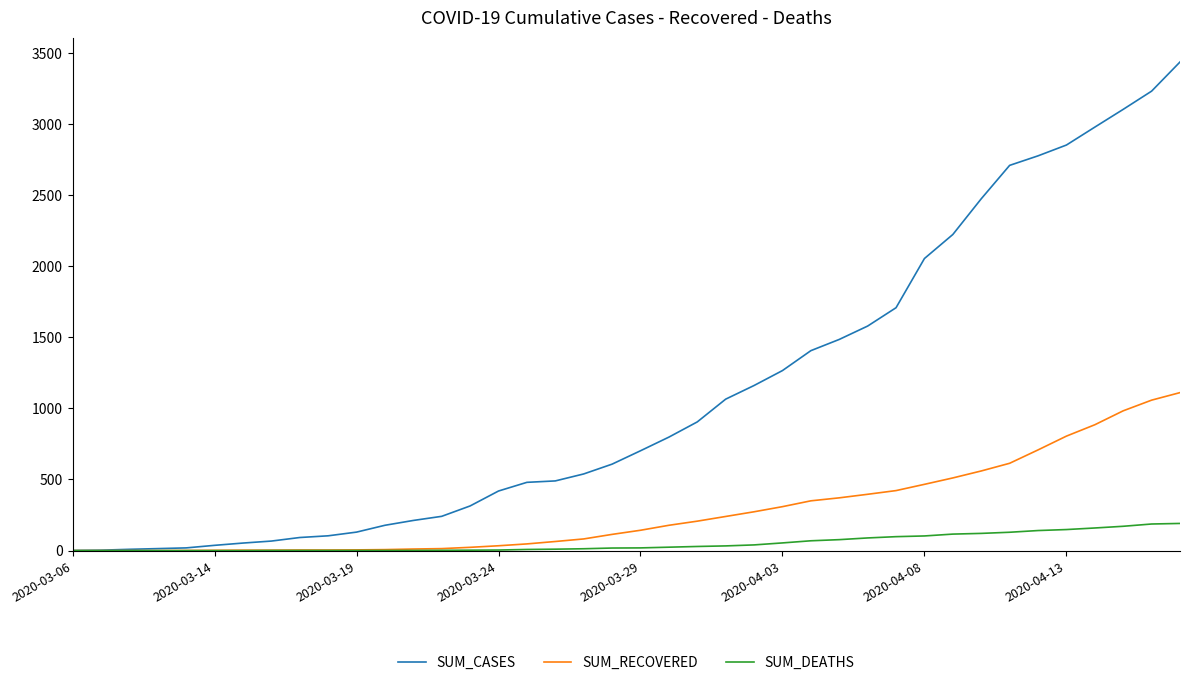

Which series has the widest spread of values?

SUM_CASES